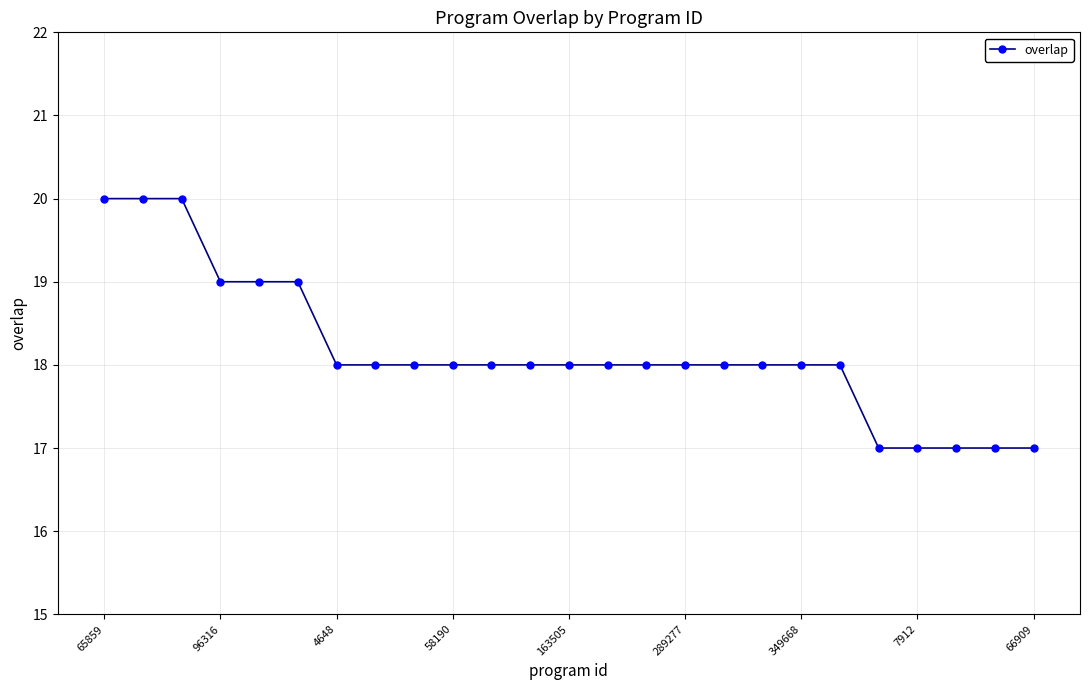

What is the sum of all values?

454